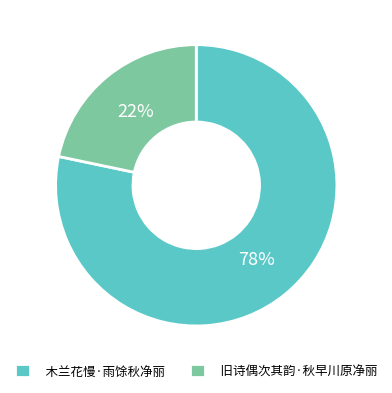

True or false: 木兰花慢·雨馀秋净丽 accounts for 78% of the total.

True